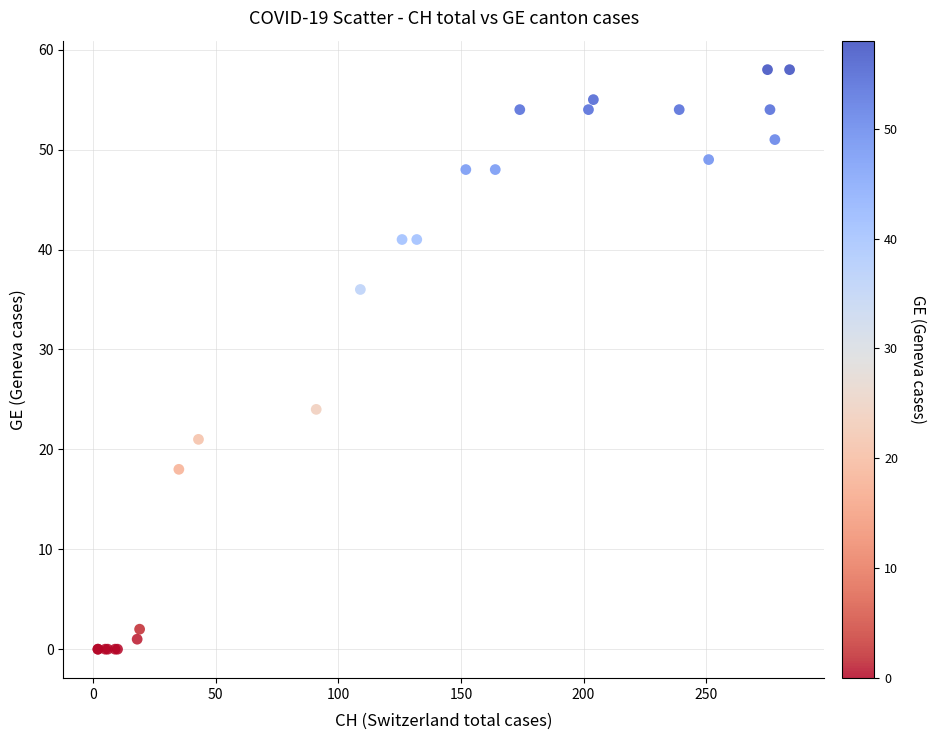

What Y value in the scatter plot is closest to 29?

24